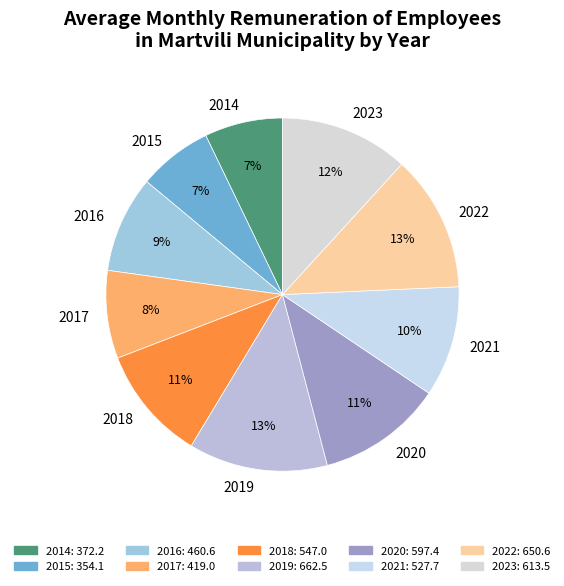

True or false: 2014 accounts for 1% of the total.

False